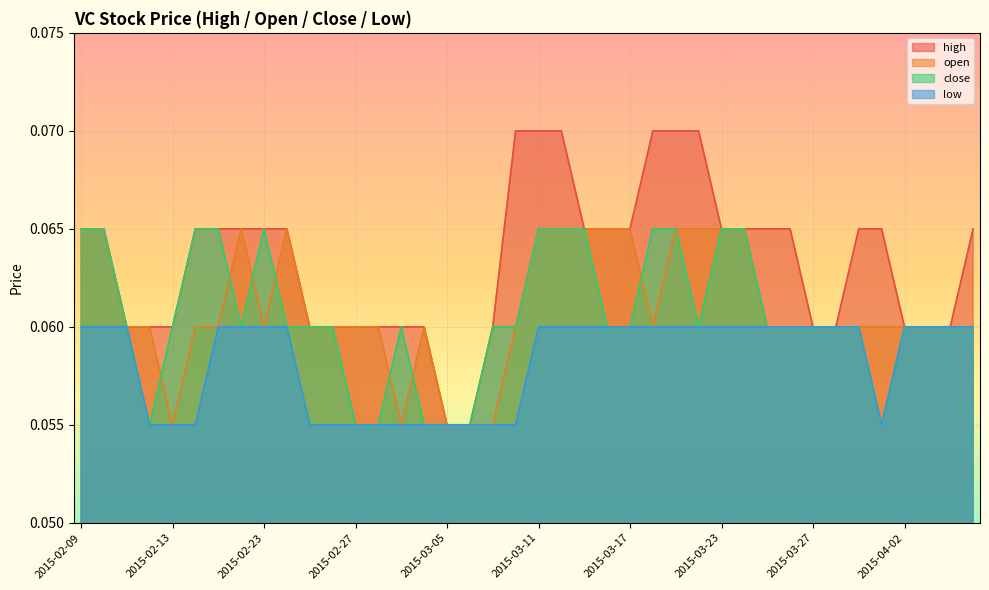

True or false: close and high cross at least once.

False